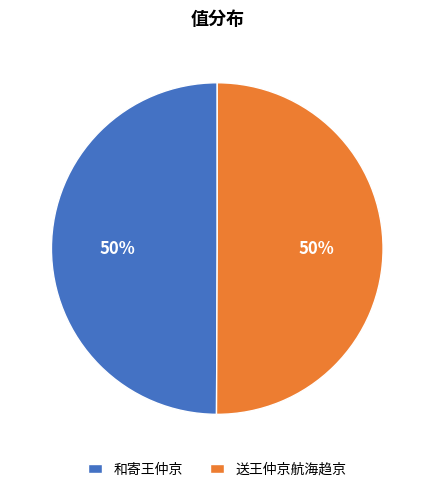

To the nearest percent, what portion does 和寄王仲京 represent?

50%